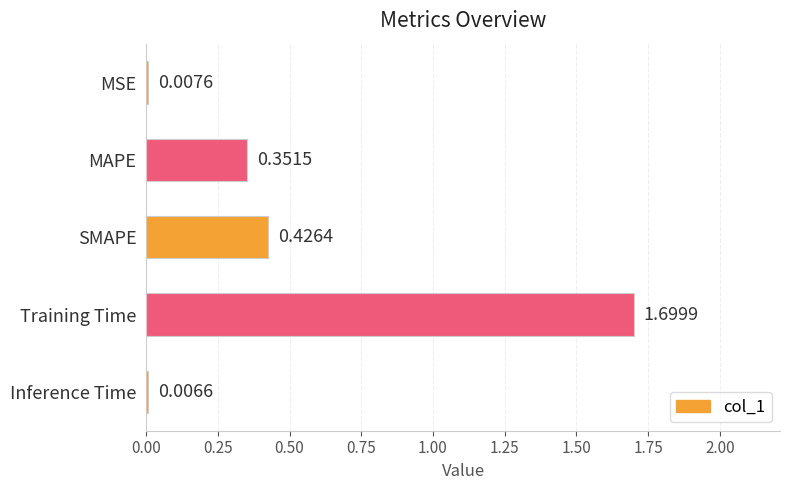

What is the average value?

0.5